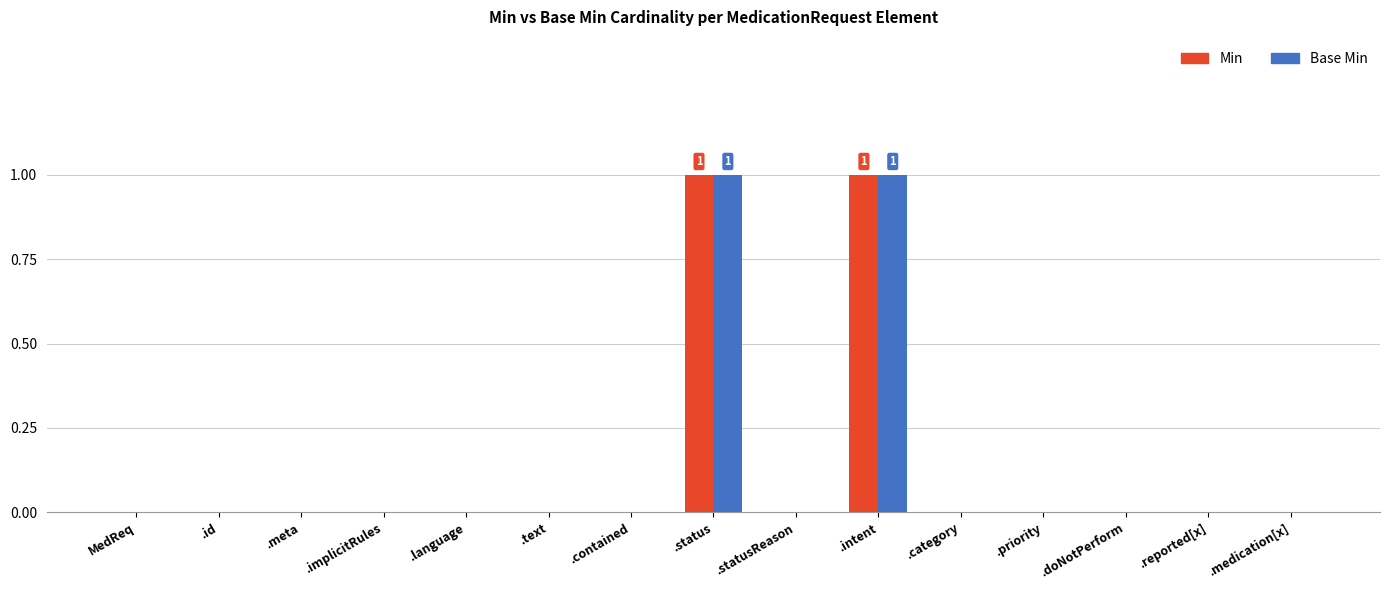

Reading left to right, what are all the values shown in this chart?

Min: MedReq=0	.id=0	.meta=0	.implicitRules=0	.language=0	.text=0	.contained=0	.status=1	.statusReason=0	.intent=1	.category=0	.priority=0	.doNotPerform=0	.reported[x]=0	.medication[x]=0
Base Min: MedReq=0	.id=0	.meta=0	.implicitRules=0	.language=0	.text=0	.contained=0	.status=1	.statusReason=0	.intent=1	.category=0	.priority=0	.doNotPerform=0	.reported[x]=0	.medication[x]=0